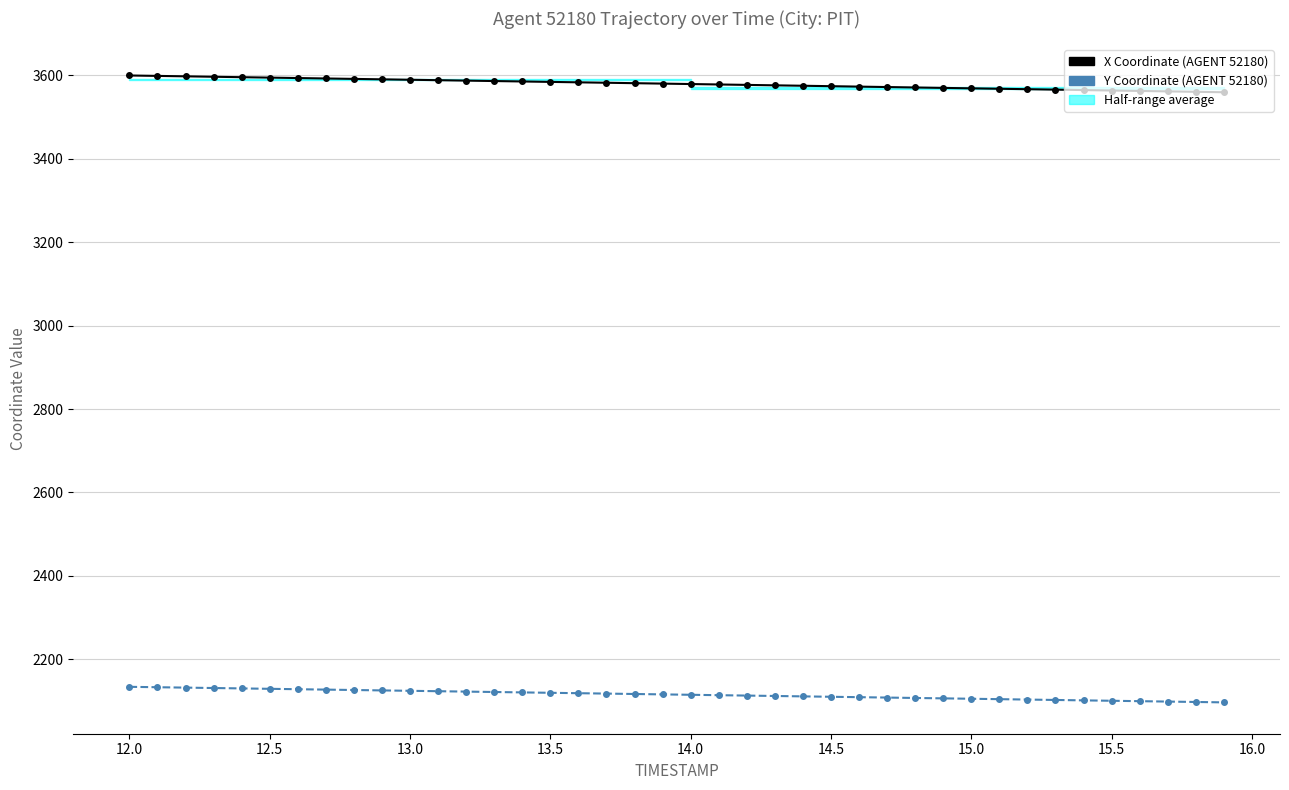

List the series in order of their overall mean, lowest first.

Y Coordinate, X Coordinate